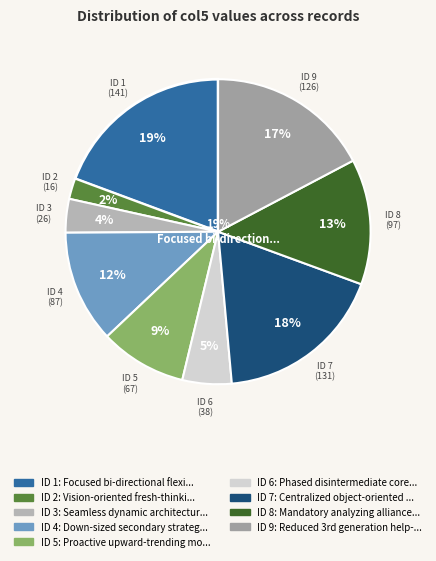

Is there a majority slice in this chart?

No